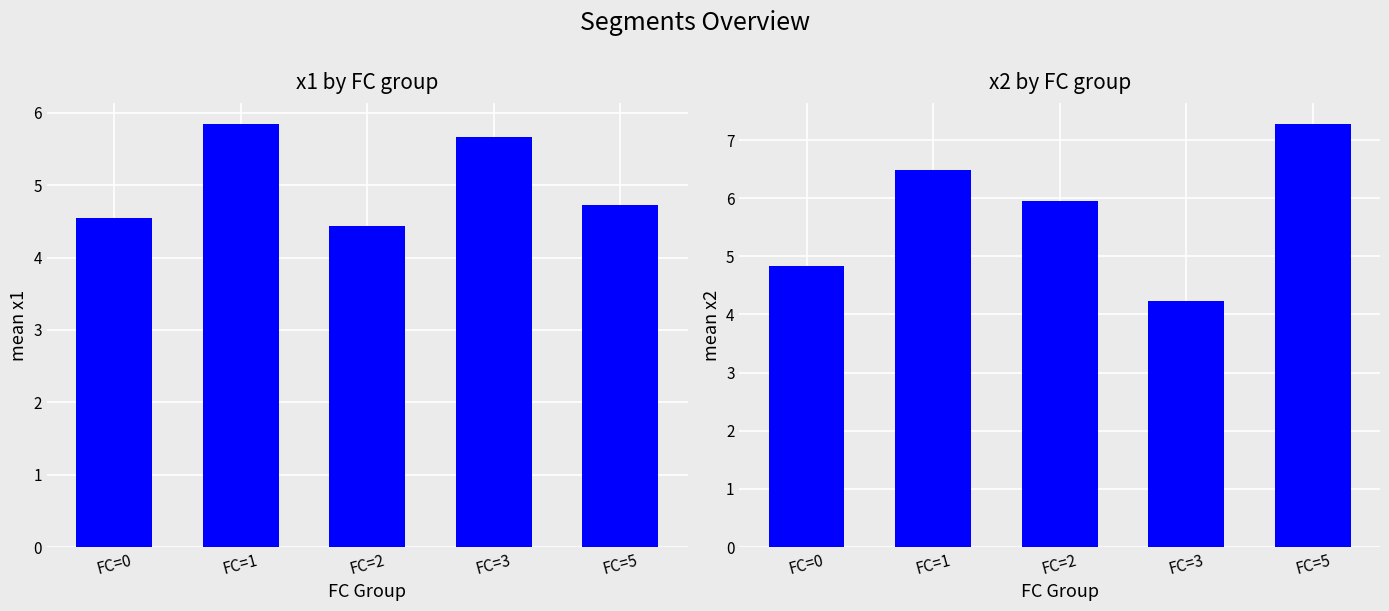

Is it true that x1 equals 4.4 at FC=2?

True